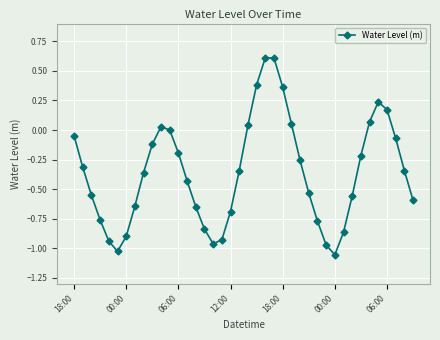

Count the number of data series in this chart.

1